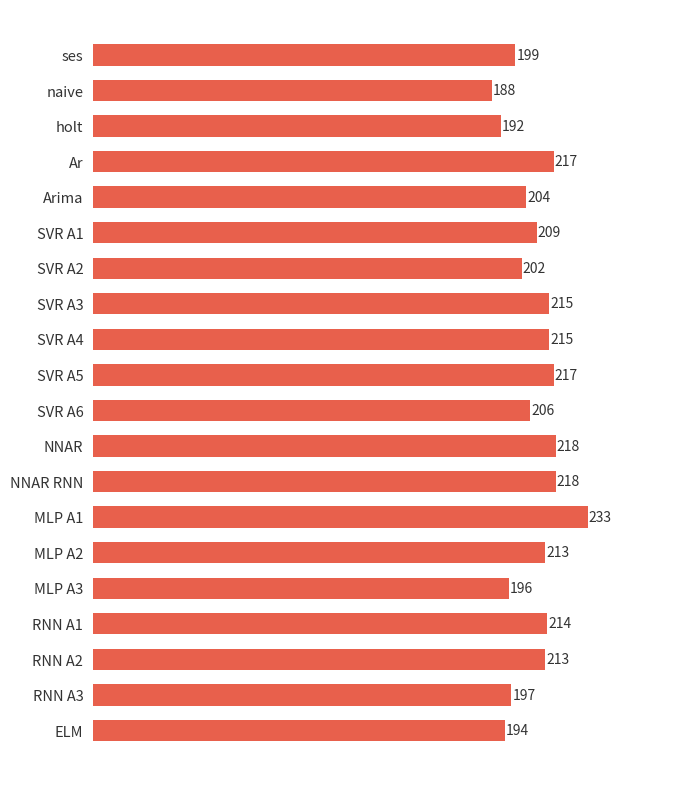

What is the ratio of the value at MLP A3 to the value at SVR A4?

0.9